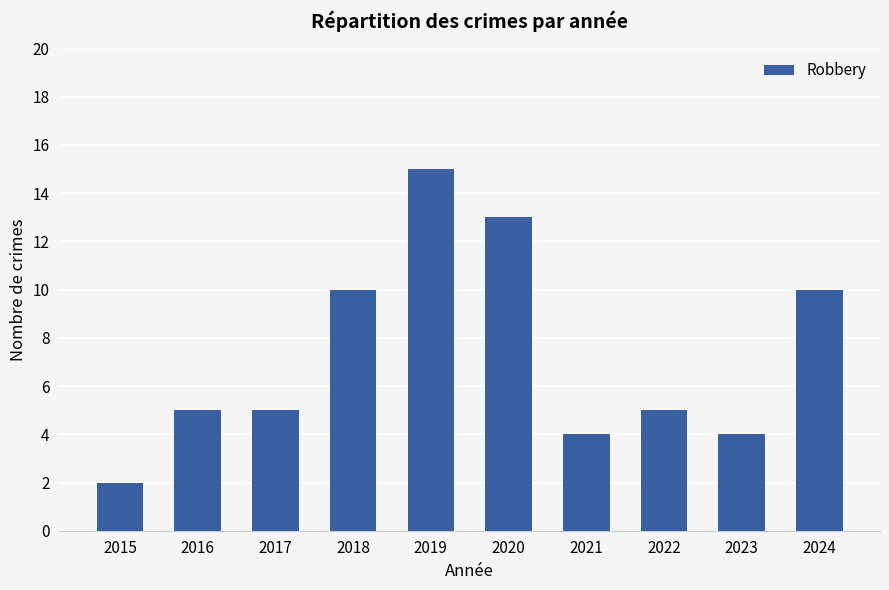

Read the value at 2018, to the nearest 10.

10